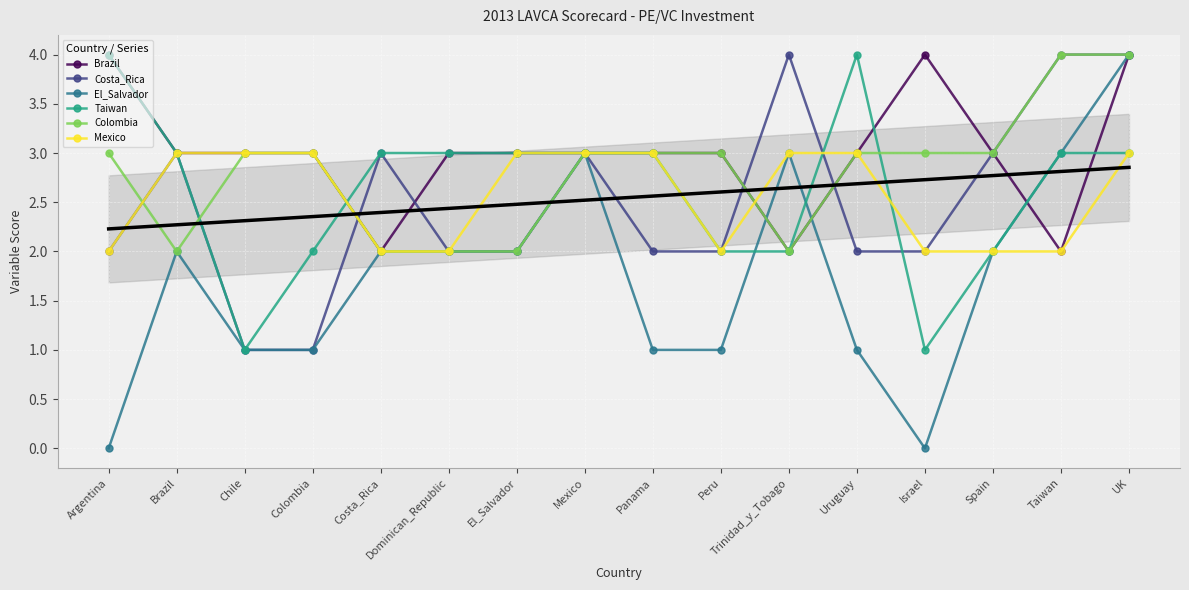

Which series has the largest range (max minus min)?

El_Salvador